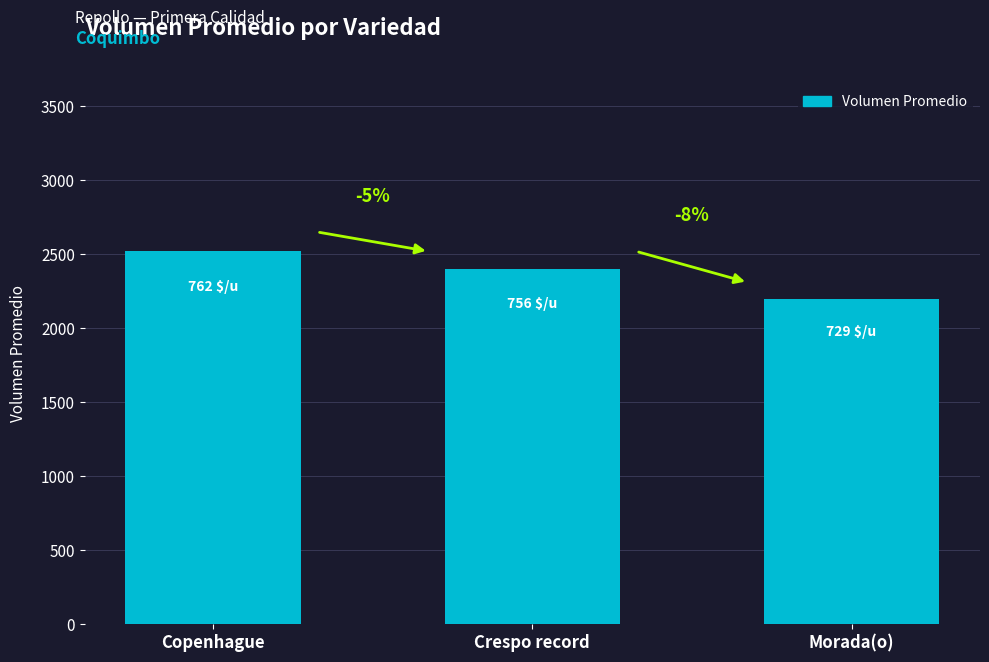

The value at Morada(o) is 773. True or false?

False